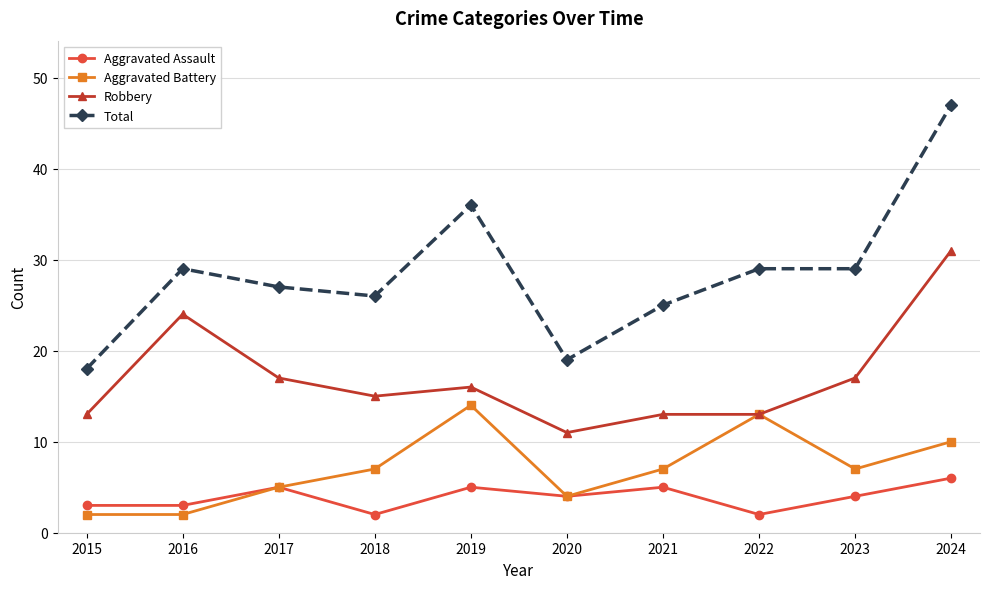

How many lines are shown in the chart?

4